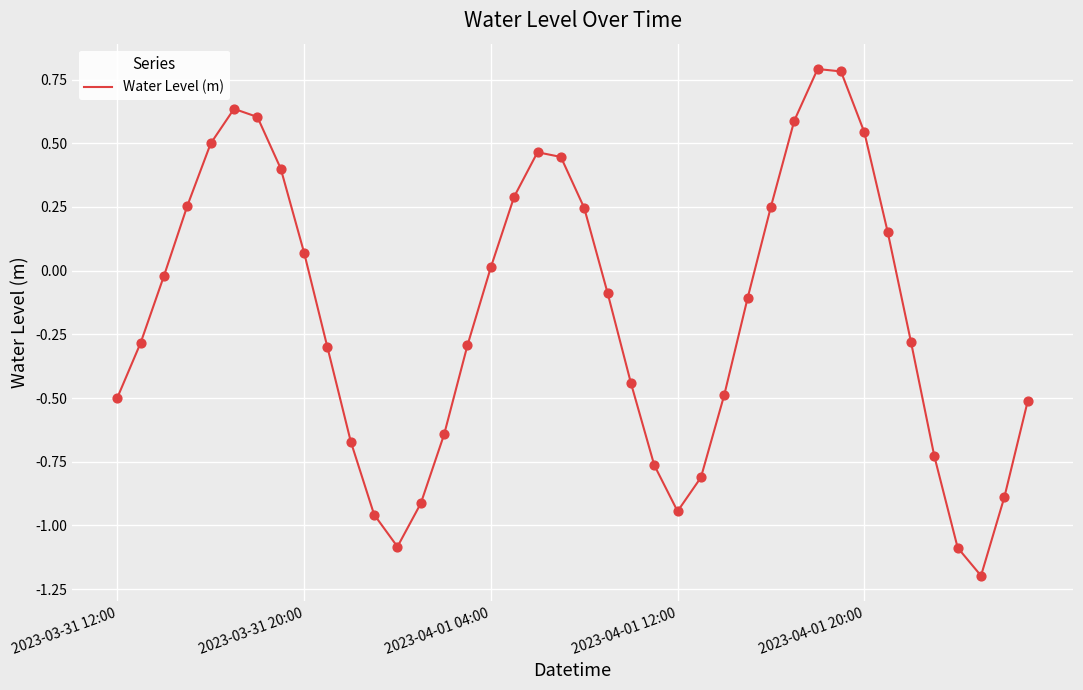

What is the minimum value shown in the chart?

-1.2